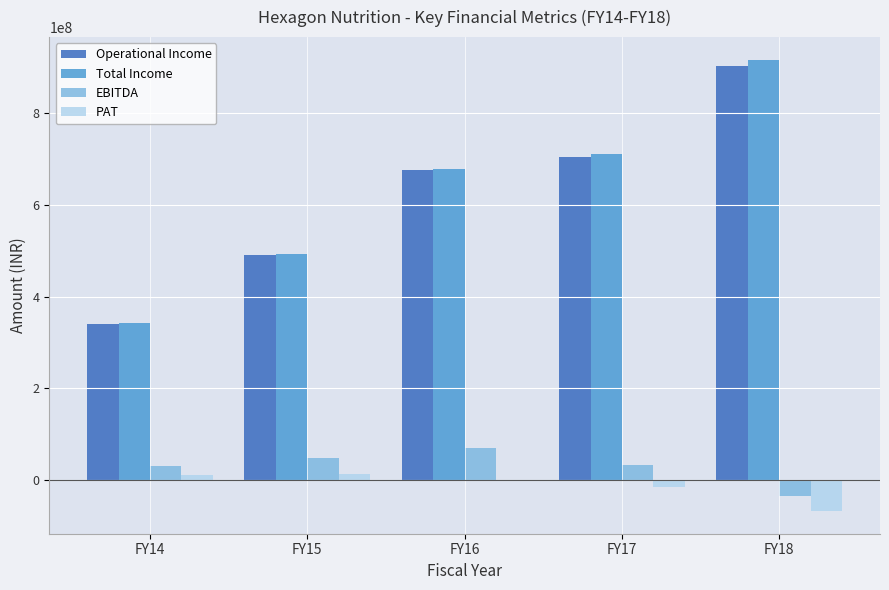

The Operational Income series shows 491182958 at FY15. True or false?

True